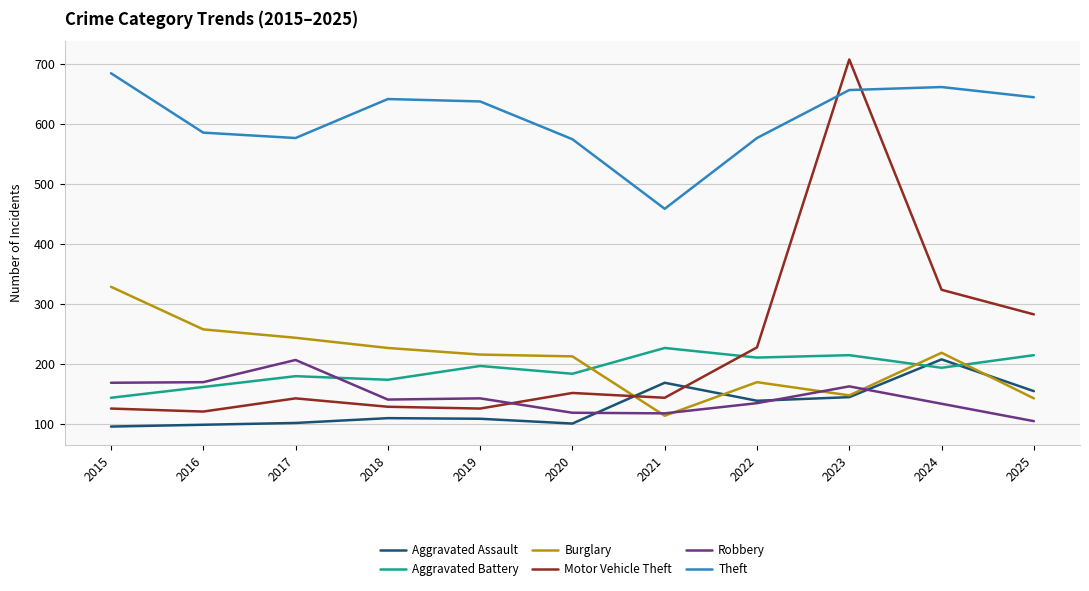

At which label does Motor Vehicle Theft first exceed 143?

2020